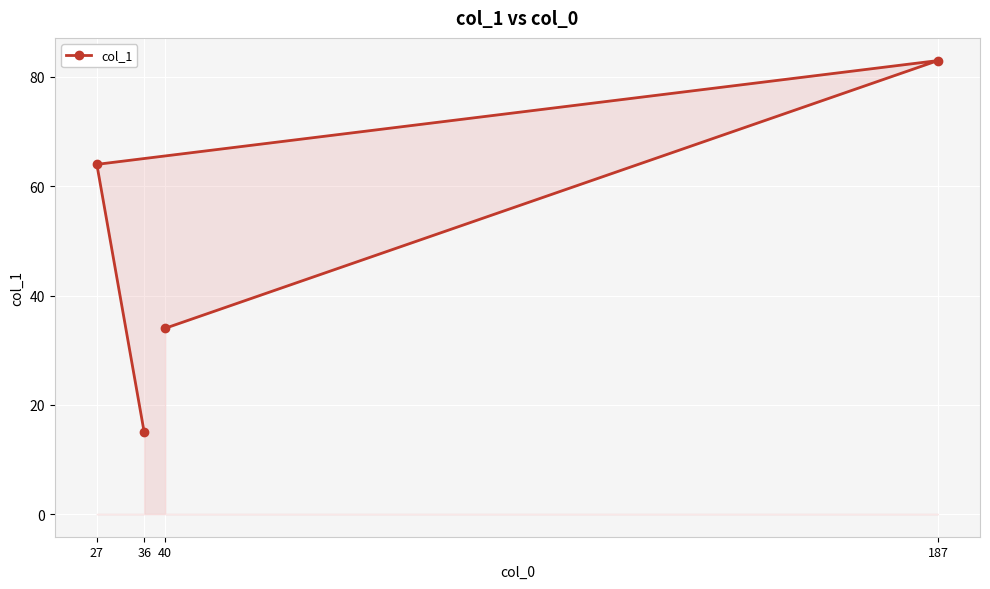

Is it true that the value at 36 is 15?

True